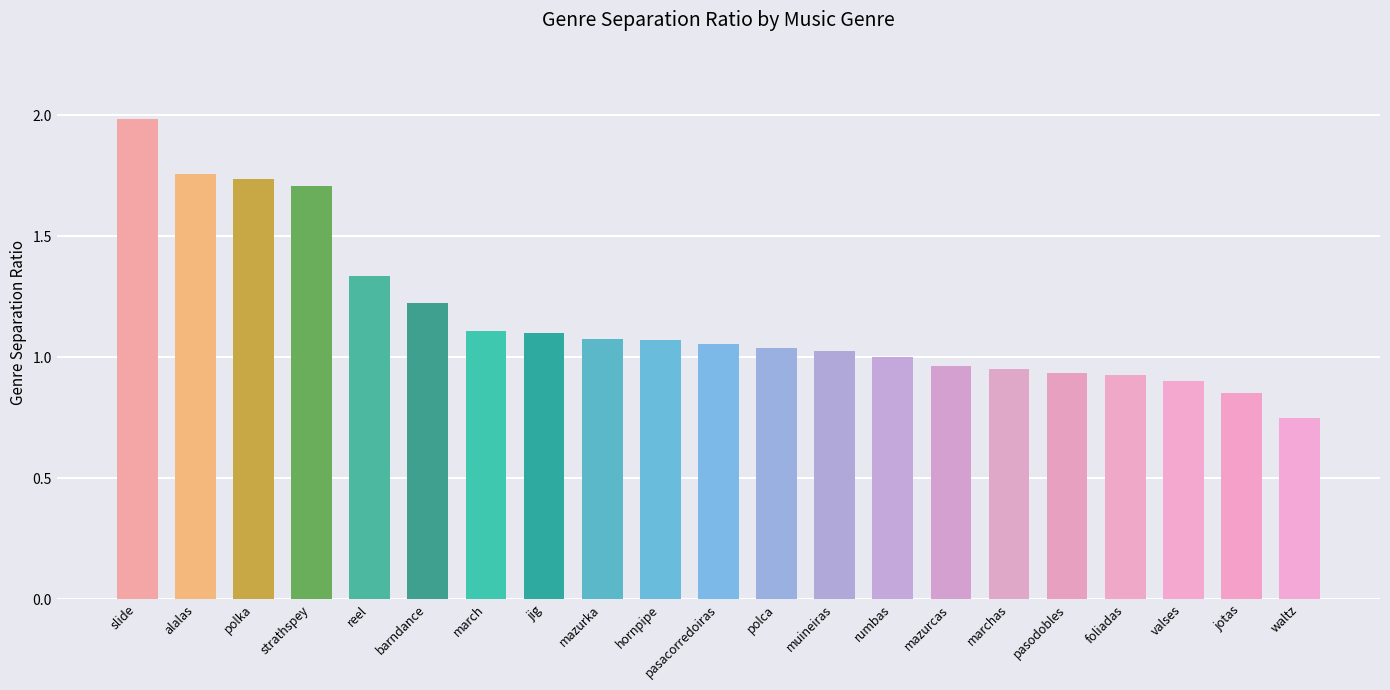

Which category has the highest value across all series?

slide